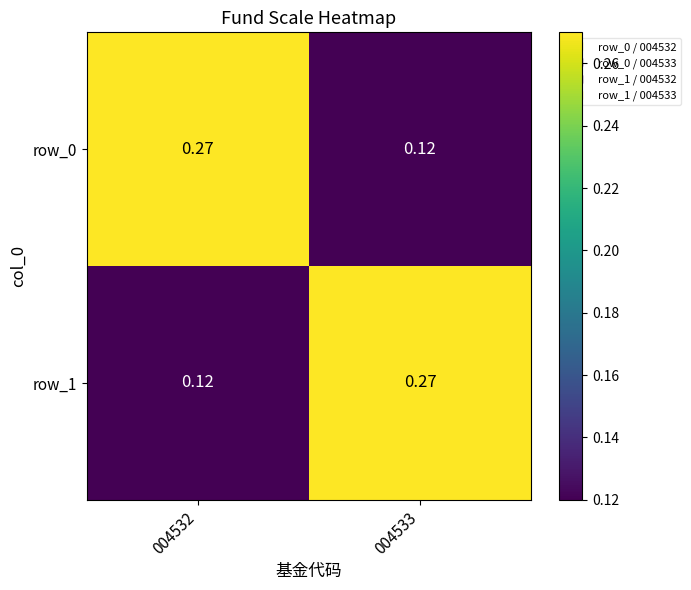

Between 004532 and 004533, which is larger?

004532